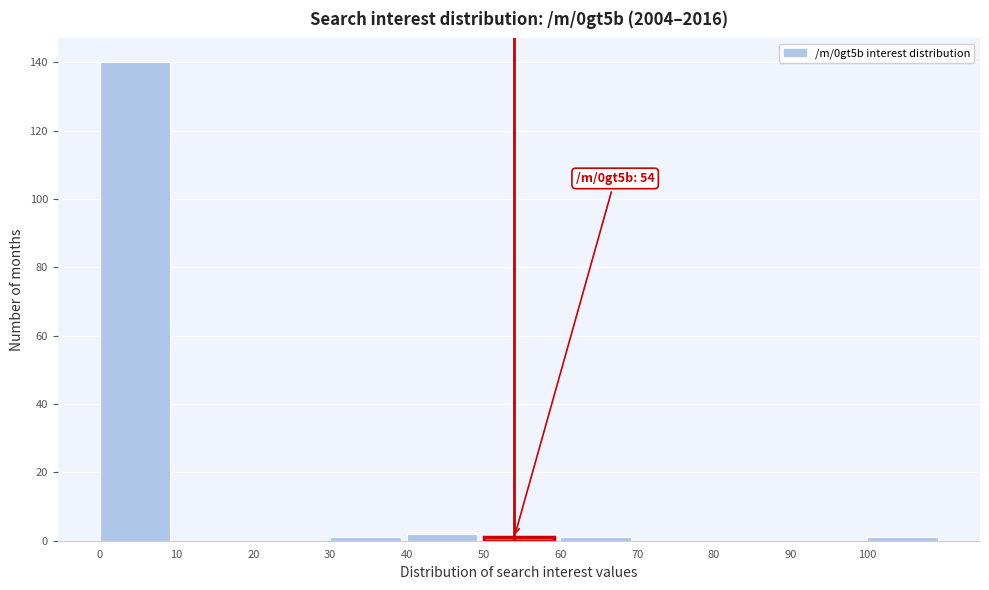

Which range on the x-axis has the tallest bar?

0 to 10